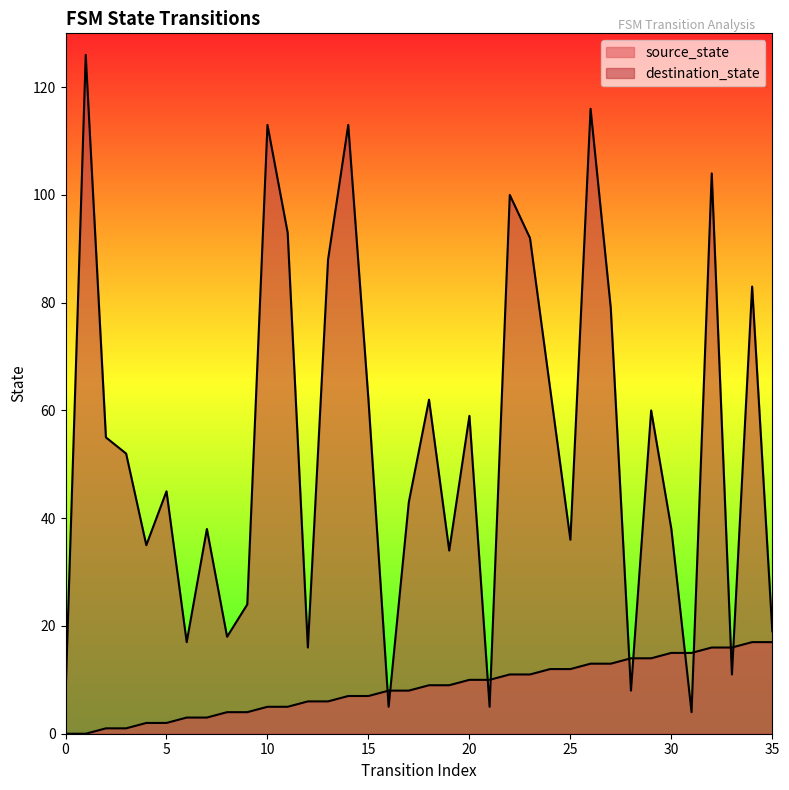

List the labels in order of destination_state value, smallest first.

31, 16, 21, 0, 28, 33, 12, 6, 8, 35, 9, 19, 4, 25, 7, 30, 17, 5, 3, 2, 20, 29, 15, 18, 24, 27, 34, 13, 23, 11, 22, 32, 10, 14, 26, 1